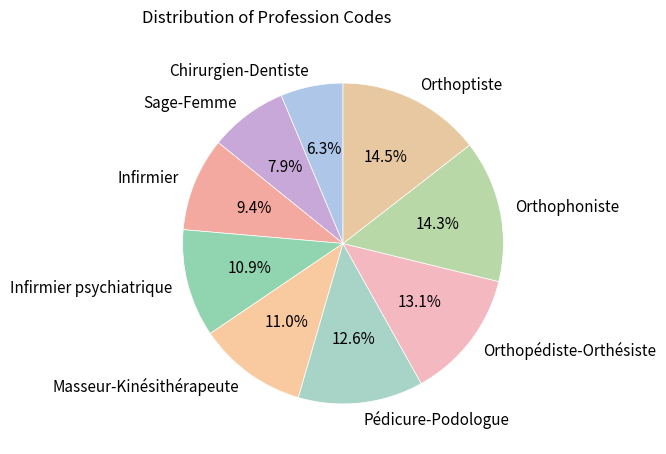

To the nearest percent, what is the average slice percentage?

11%